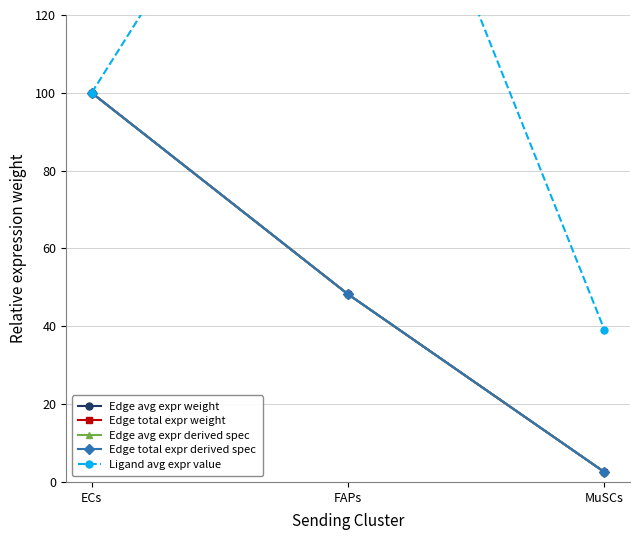

Reading left to right, what are all the values shown in this chart?

Edge avg expr weight: 100.0	48.2	2.5
Edge total expr weight: 100.0	48.2	2.5
Edge avg expr derived spec: 100.0	48.2	2.5
Edge total expr derived spec: 100.0	48.2	2.5
Ligand avg expr value: 100.0	204.5	39.1